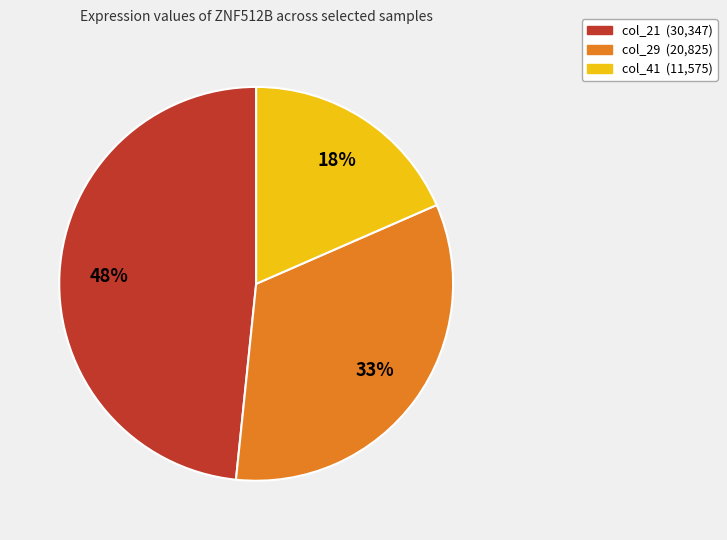

Does any single category account for the majority?

No